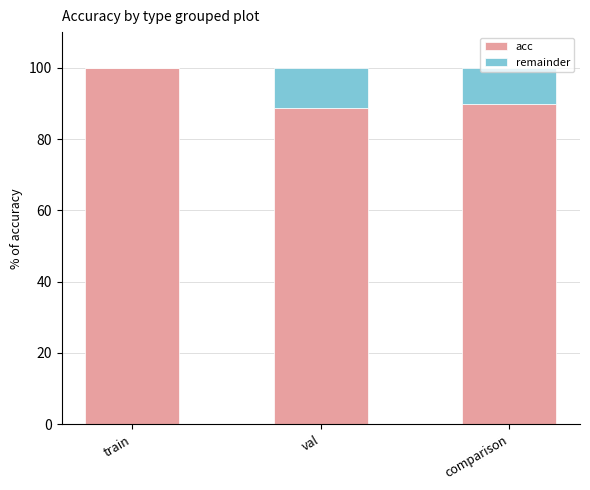

How many data points in acc are above 89?

2